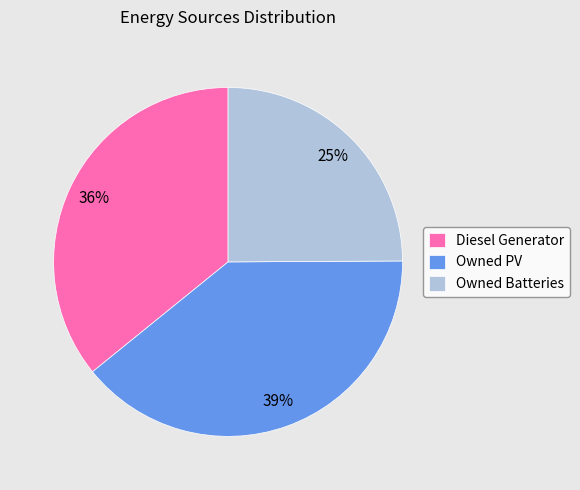

How many slices are in this pie chart?

3